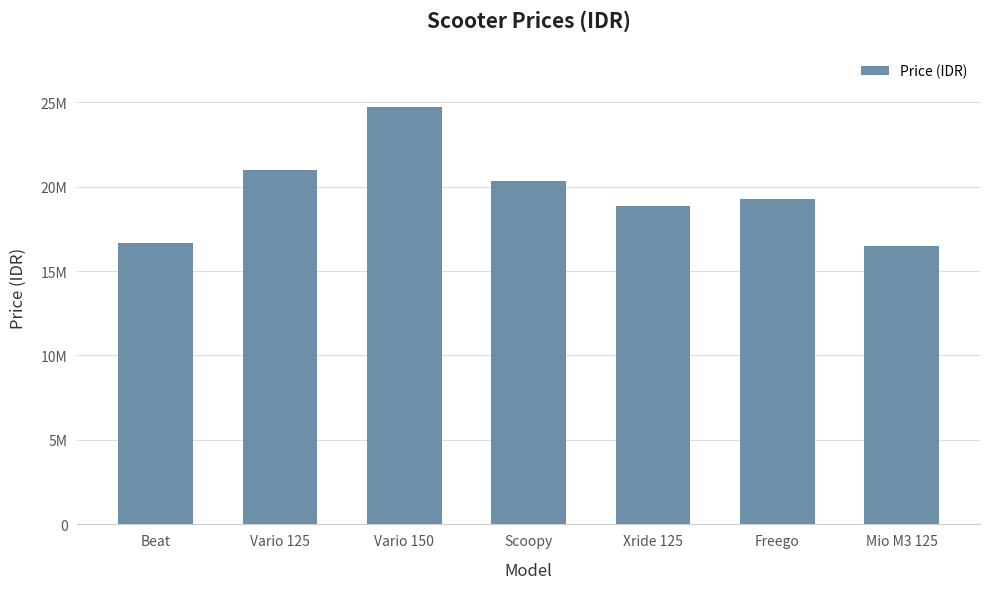

Which category has the highest value across all series?

Vario 150